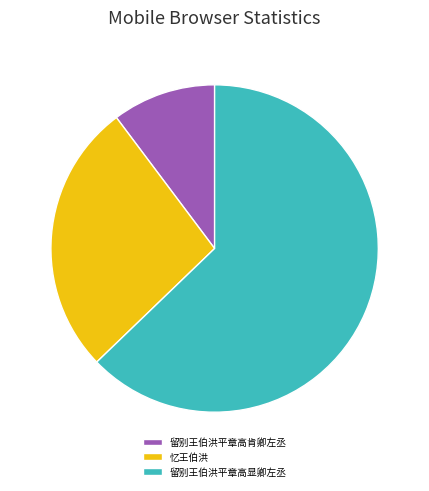

What is the smallest slice in the pie chart?

留别王伯洪平章高肯卿左丞